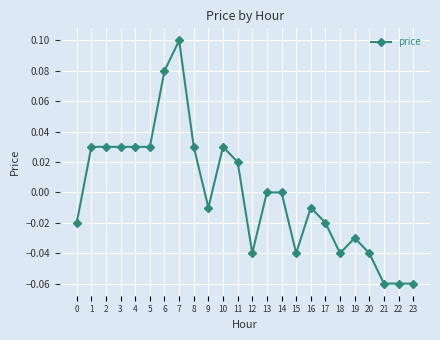

Which label corresponds to the largest value in the chart?

7